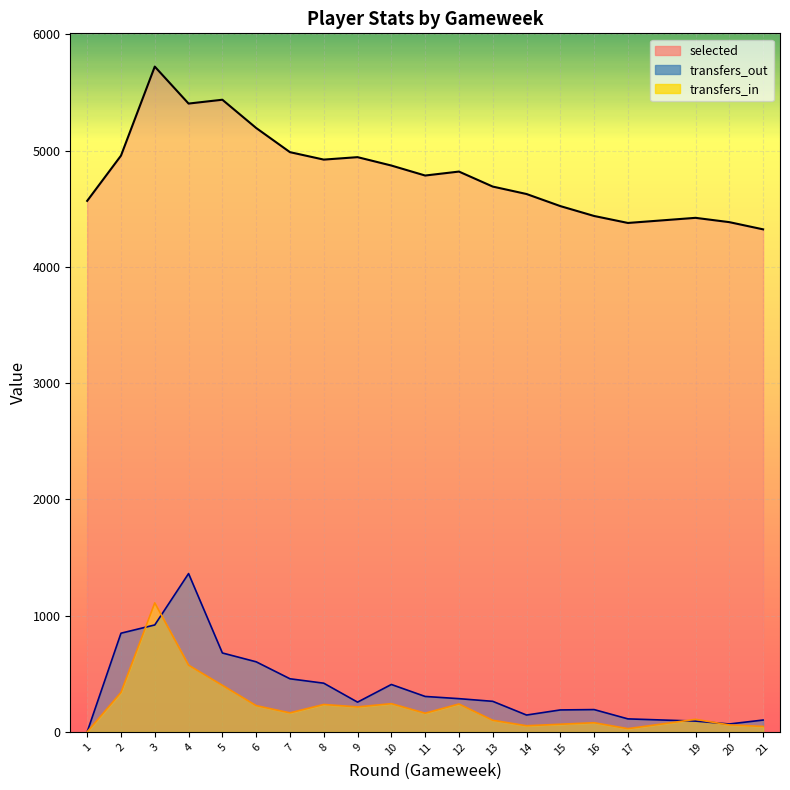

How many data points in selected are above 4820?

9